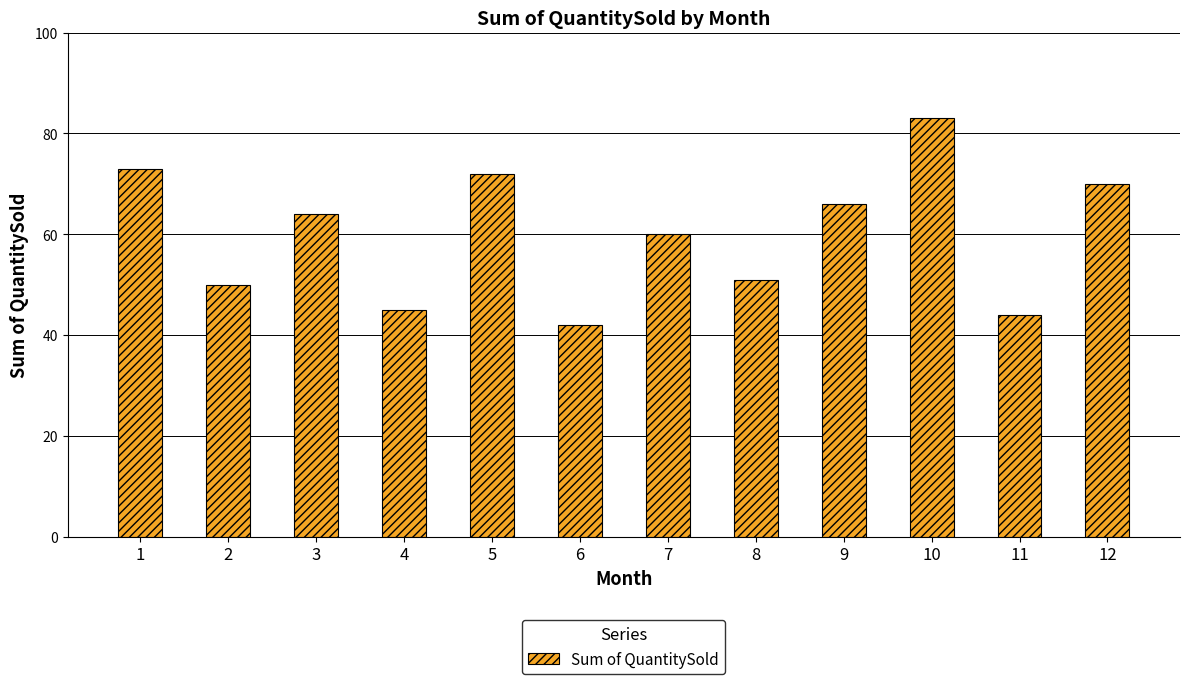

Reading left to right, what are all the values shown in this chart?

1=73	2=50	3=64	4=45	5=72	6=42	7=60	8=51	9=66	10=83	11=44	12=70